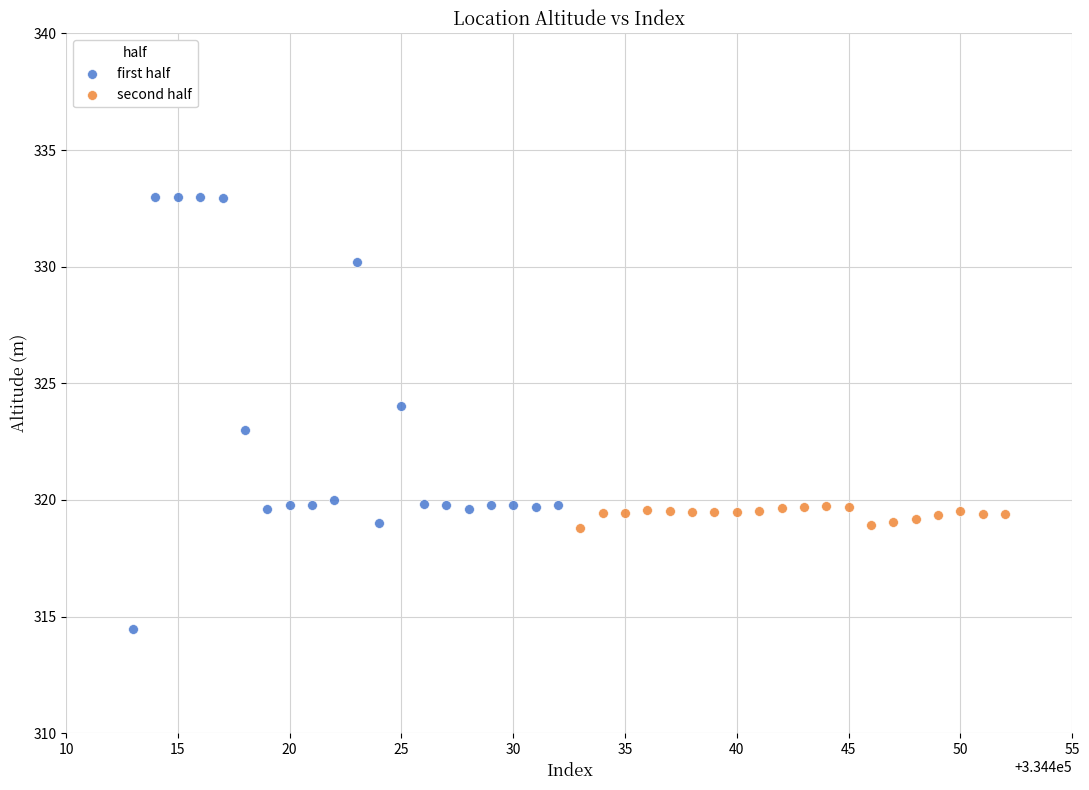

Which series has the widest spread of Y values?

first half